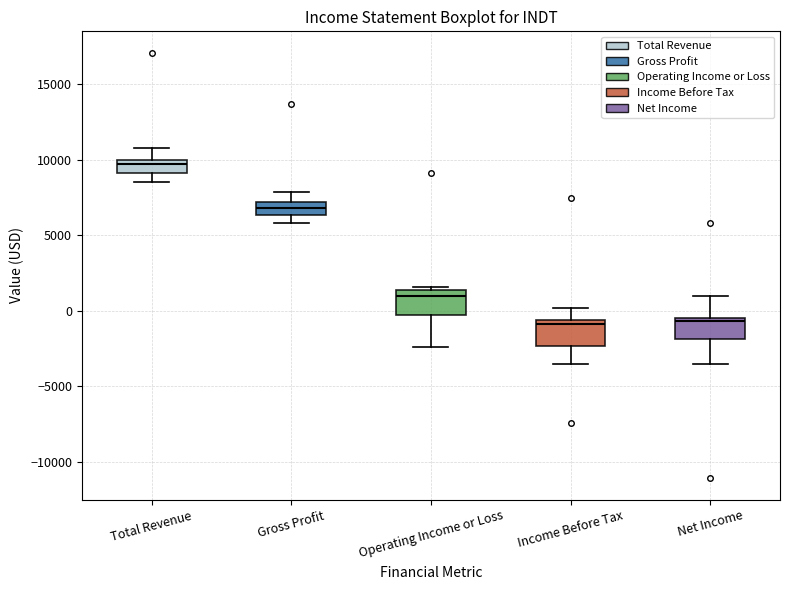

Where does the upper whisker of the box for Gross Profit end on the y-axis? The values are not printed on the chart, so give them approximately, as read against the axis.

8000